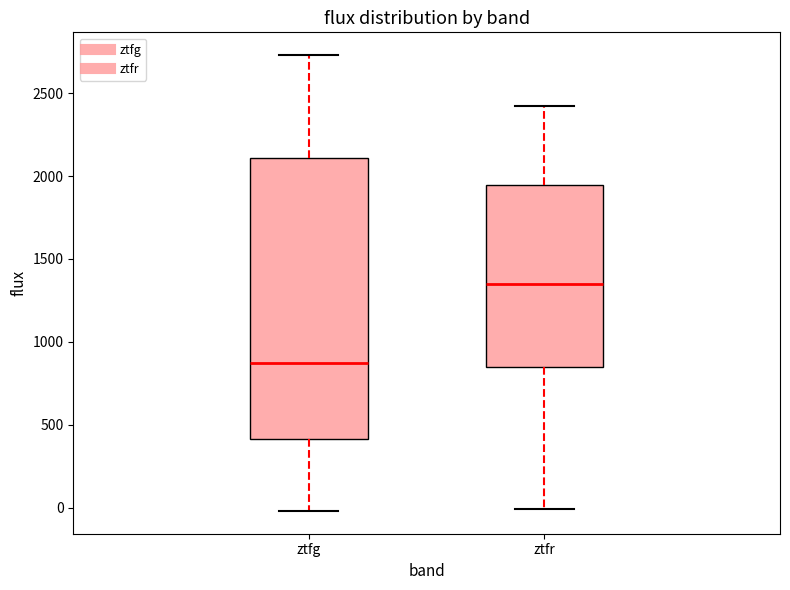

Reading left to right, read every box against the y-axis: the position of its median line, the range the box covers, and the ends of its whiskers. The values are not printed on the chart, so give them approximately, as read against the axis.

ztfg: median 850, box 400 to 2100, whiskers 0 to 2750
ztfr: median 1350, box 850 to 1950, whiskers 0 to 2400